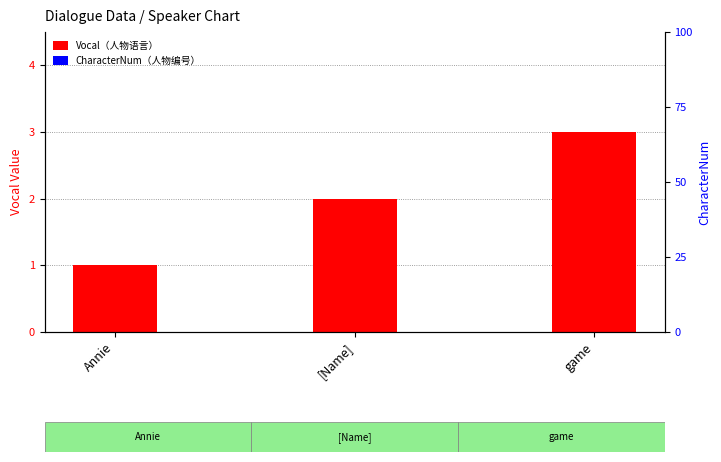

Rank the series by their maximum value, from lowest to highest.

CharacterNum（人物编号）, Vocal（人物语言）